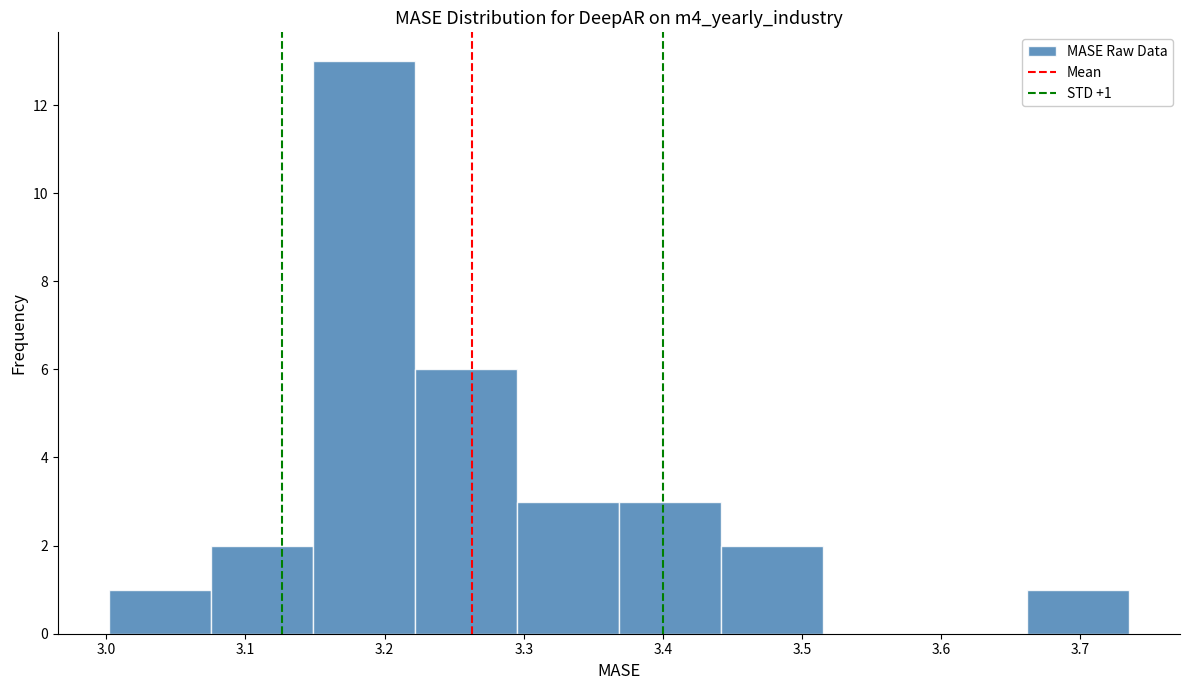

Which range on the x-axis has the tallest bar?

3.15 to 3.22